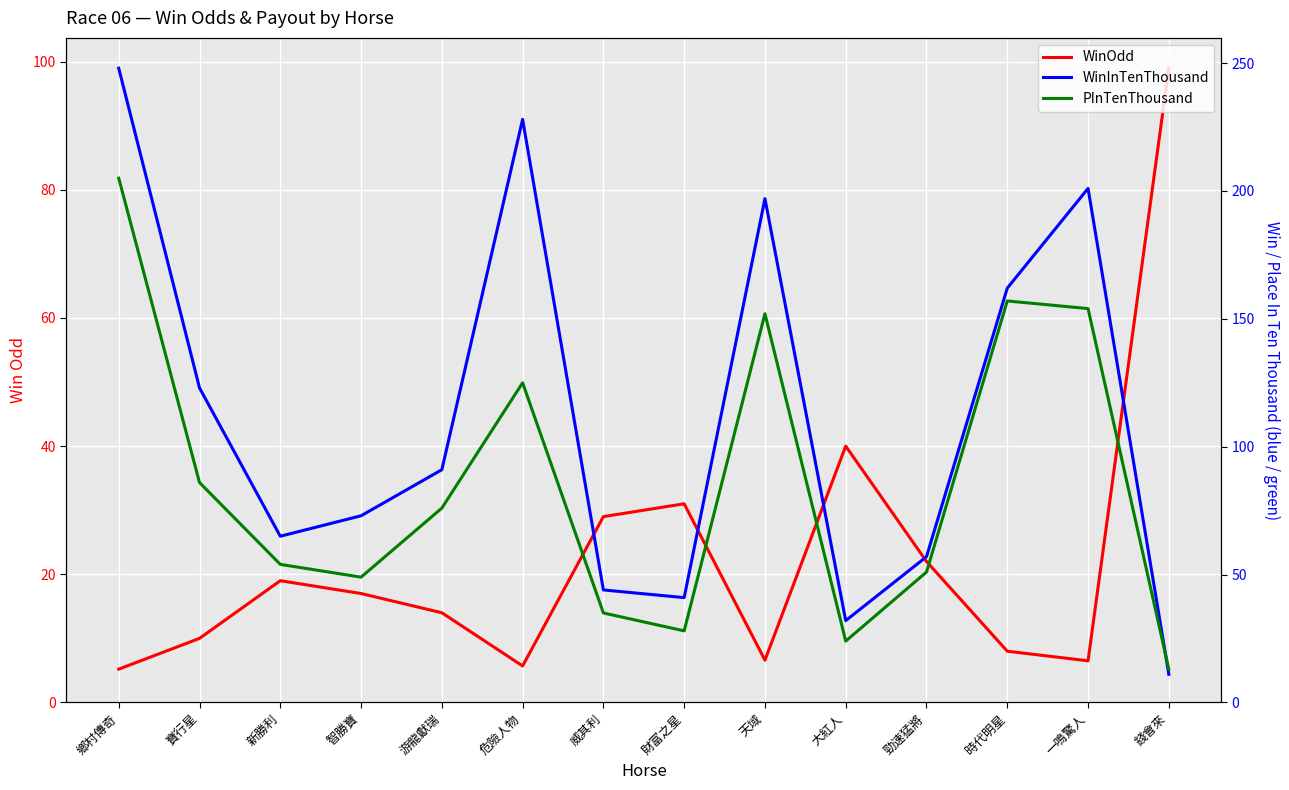

Reading right to left, transcribe all the data shown in this chart.

WinOdd: 錢會來=99.0	一鳴驚人=6.5	時代明星=8.0	勁速猛將=22.0	大紅人=40.0	天域=6.6	財富之星=31.0	威其利=29.0	危險人物=5.7	游龍獻瑞=14.0	智勝寶=17.0	新勝利=19.0	寶行星=10.0	鄉村傳奇=5.2
WinInTenThousand: 錢會來=11.0	一鳴驚人=201.0	時代明星=162.0	勁速猛將=57.0	大紅人=32.0	天域=197.0	財富之星=41.0	威其利=44.0	危險人物=228.0	游龍獻瑞=91.0	智勝寶=73.0	新勝利=65.0	寶行星=123.0	鄉村傳奇=248.0
PInTenThousand: 錢會來=13.0	一鳴驚人=154.0	時代明星=157.0	勁速猛將=51.0	大紅人=24.0	天域=152.0	財富之星=28.0	威其利=35.0	危險人物=125.0	游龍獻瑞=76.0	智勝寶=49.0	新勝利=54.0	寶行星=86.0	鄉村傳奇=205.0